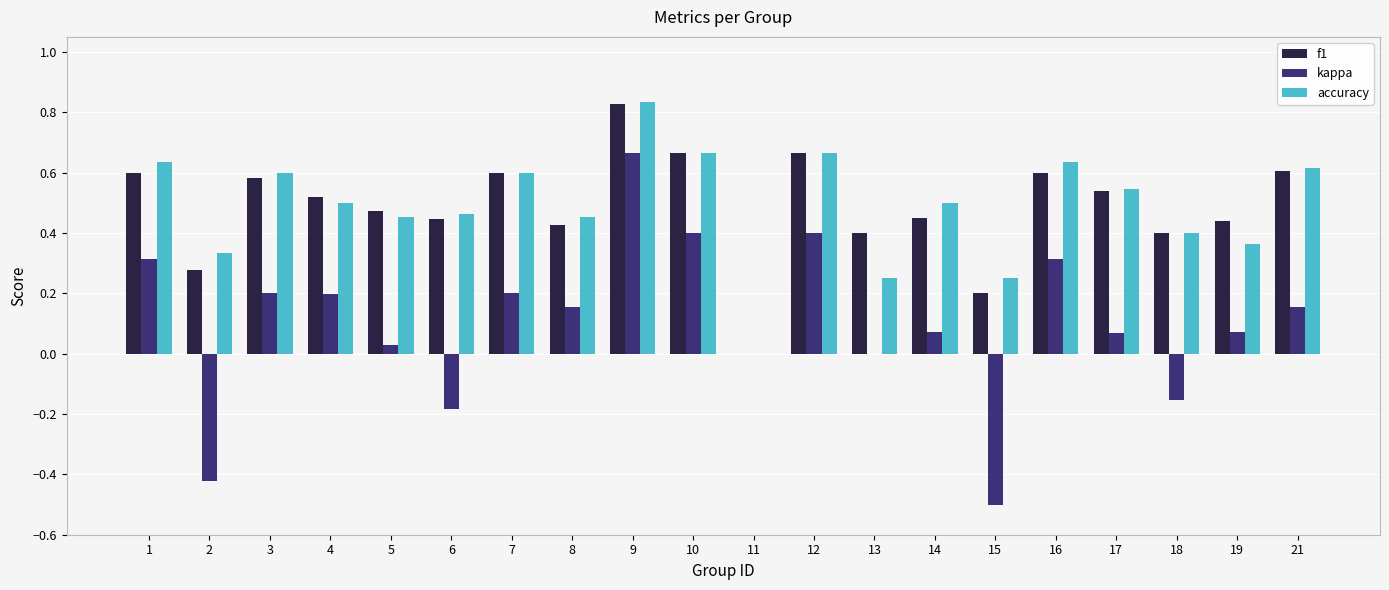

The value of accuracy at 14 is 0.3. True or false?

False